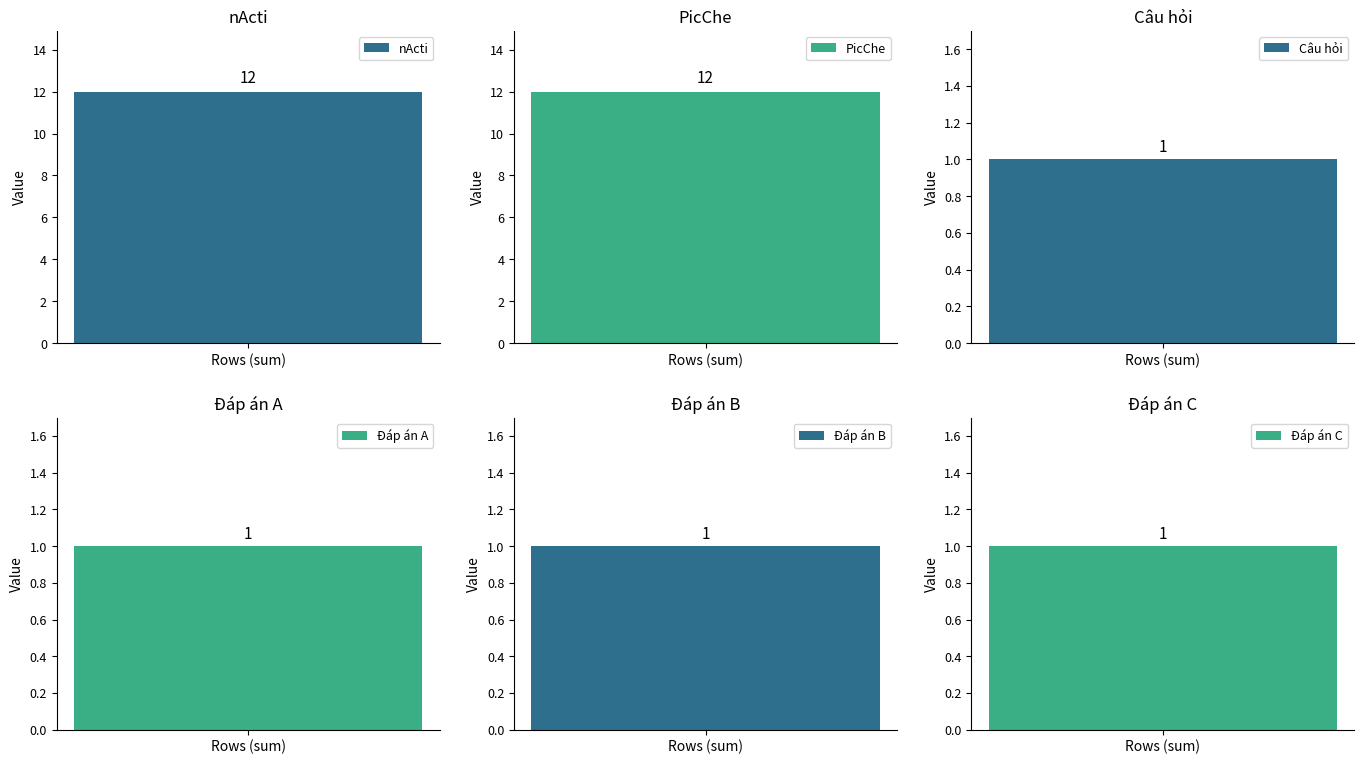

Count the values in the range 1 to 12.

6